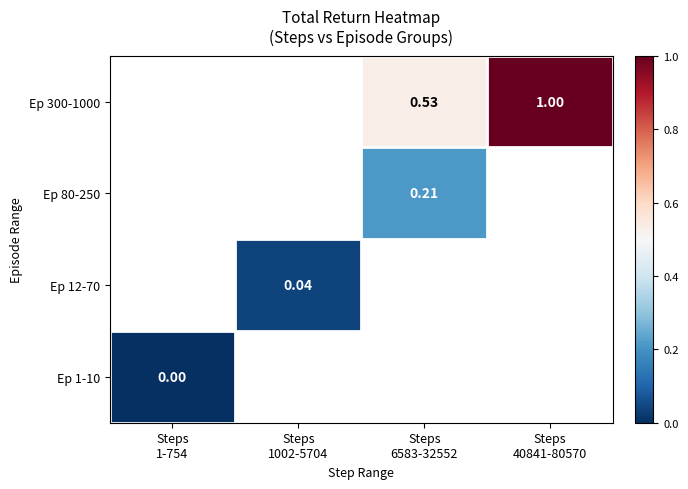

Rank the series by their average value, from highest to lowest.

Ep 1-10, Ep 12-70, Ep 80-250, Ep 300-1000